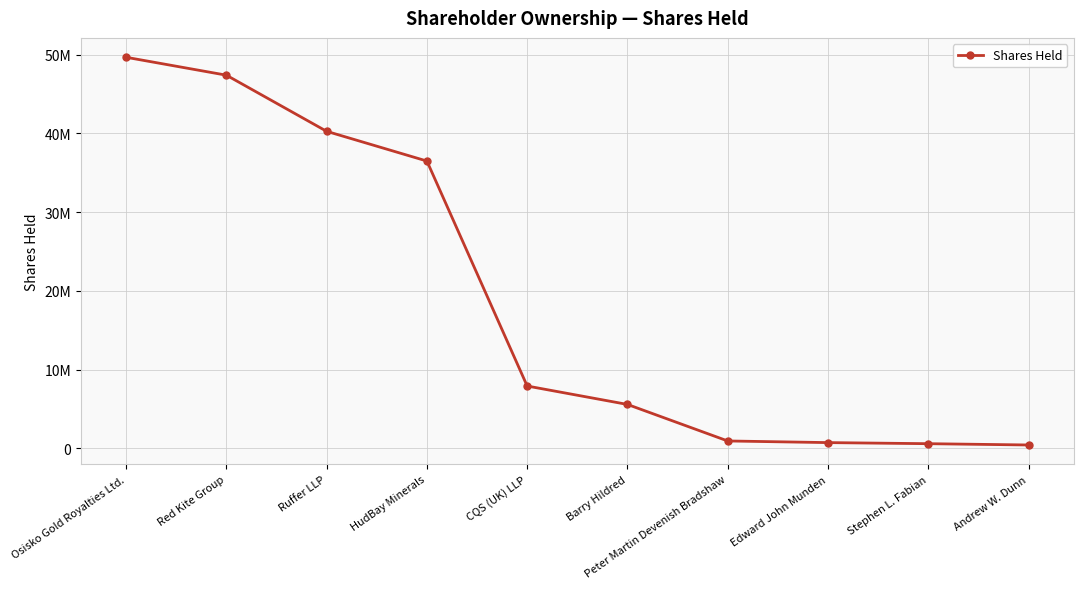

Is this an area chart (filled region under the line)?

No